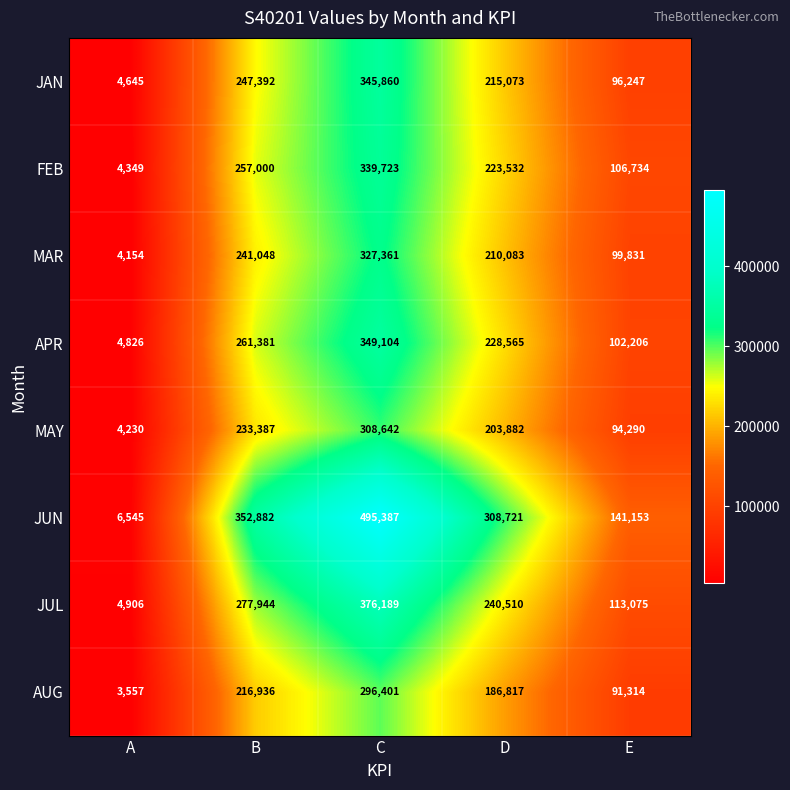

Read the AUG value at E.

91314